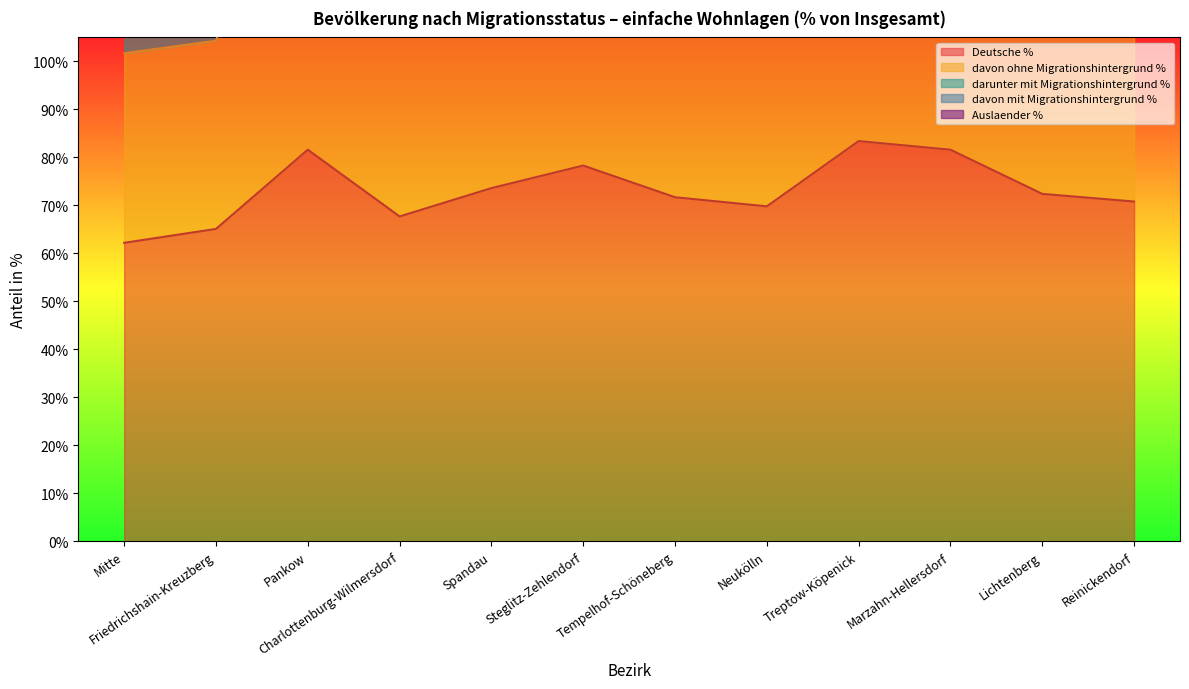

Between Friedrichshain-Kreuzberg and Spandau, which series saw the biggest shift?

davon ohne Migrationshintergrund %